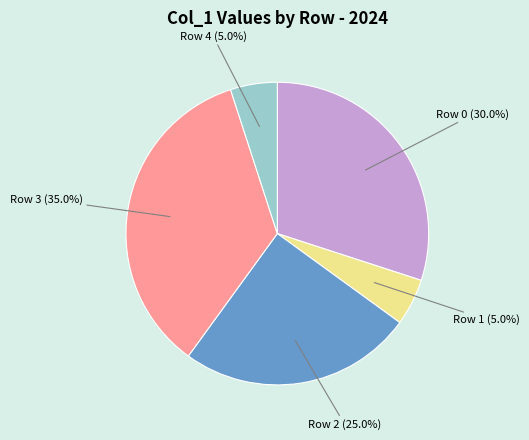

Count the number of slices in the pie.

5